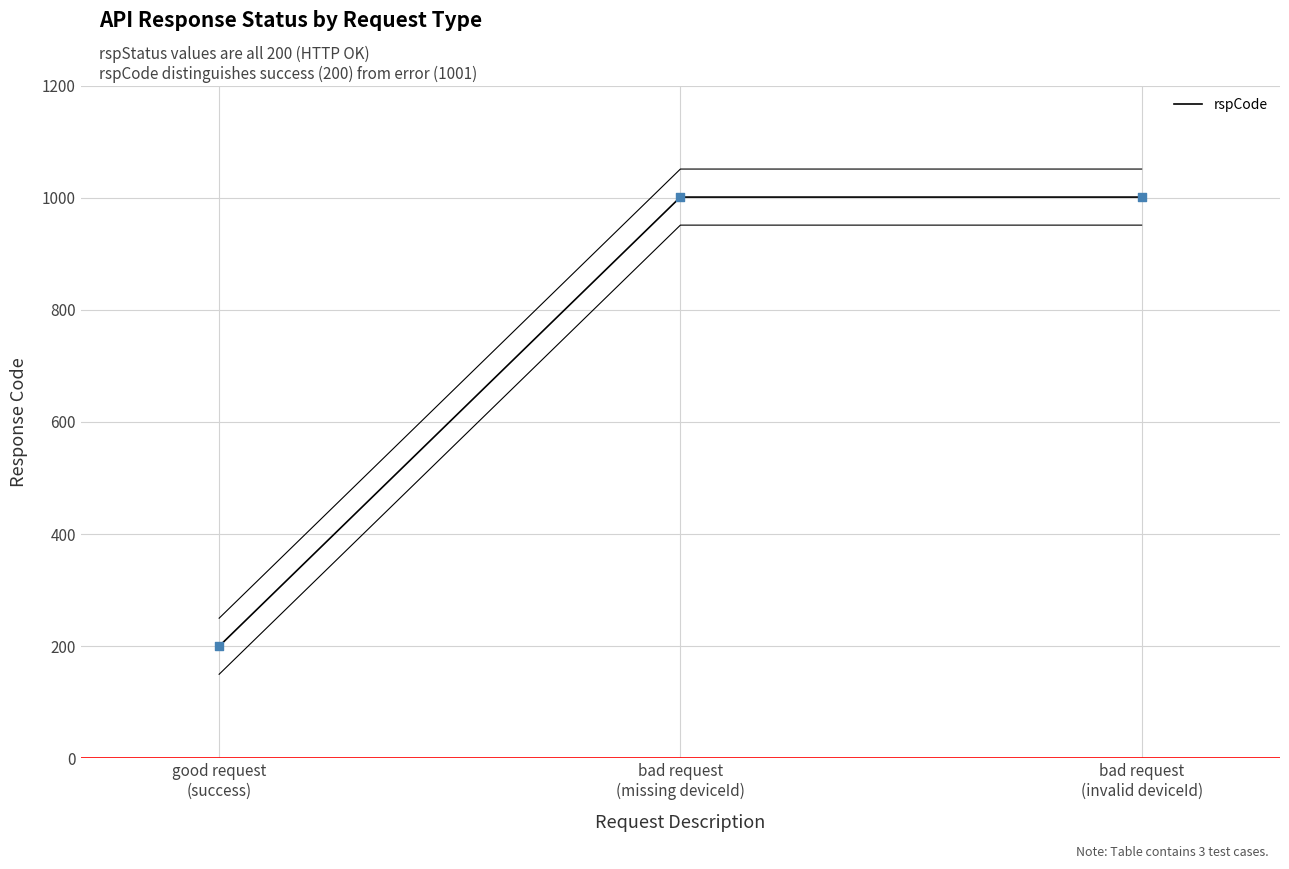

Which has a higher value, good request
(success) or bad request
(invalid deviceId)?

bad request
(invalid deviceId)